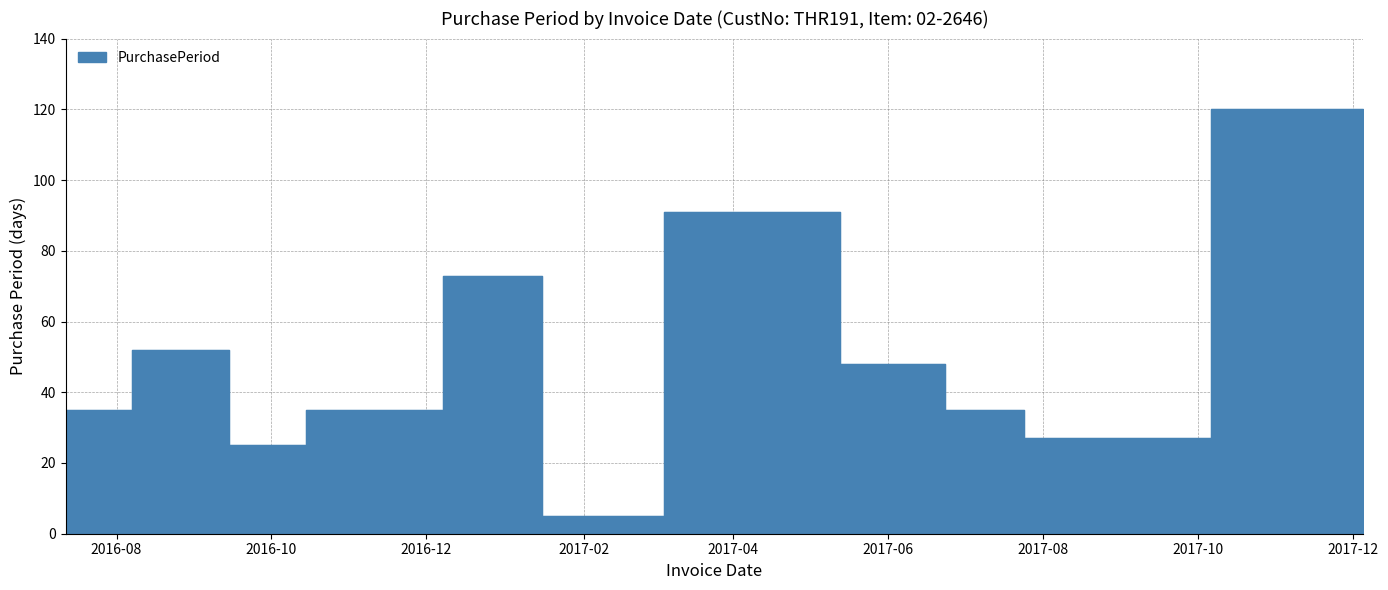

What is the minimum value shown in the chart?

5